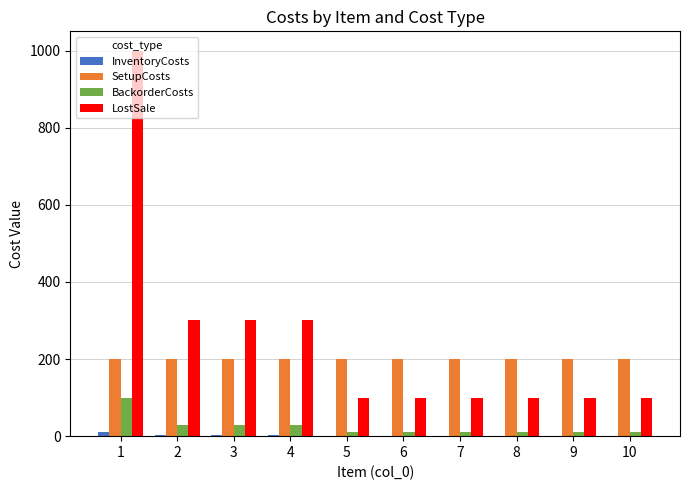

Which series has the largest total across all categories?

LostSale